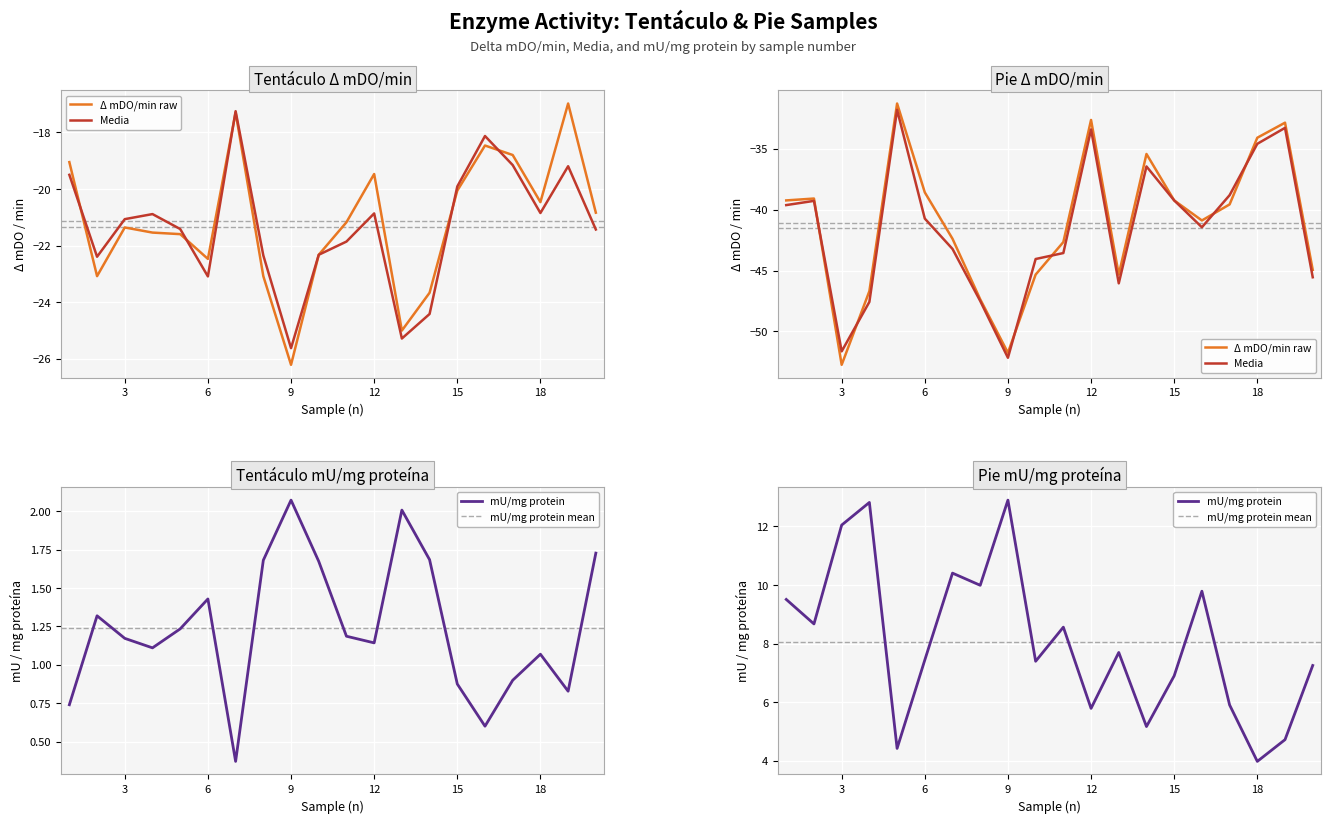

How many values in the Pie Δ mDO/min series exceed -39?

6